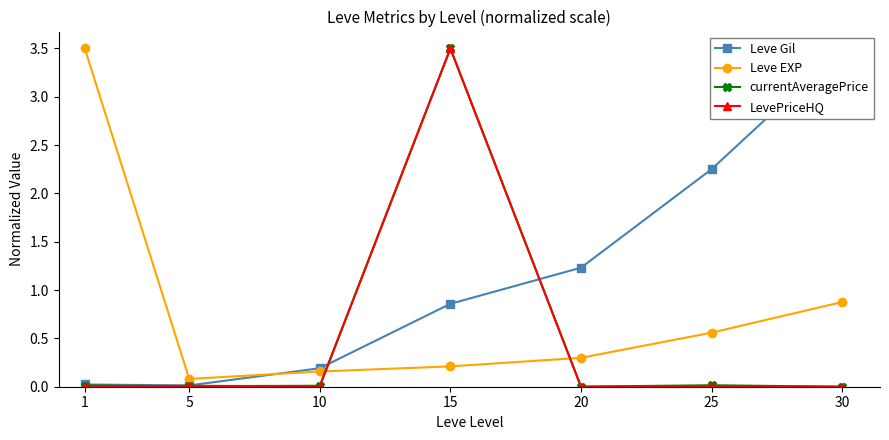

What is the value of the Leve EXP point at the 6th from the left?

0.6